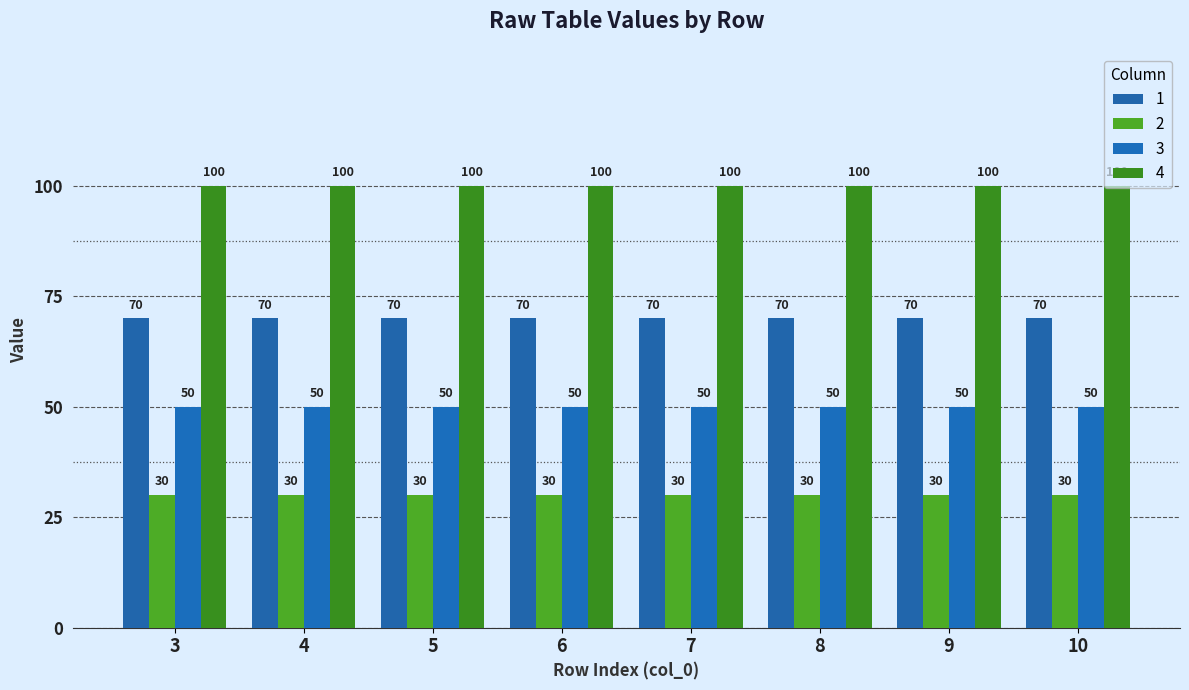

At how many categories does at least one series exceed 53?

8